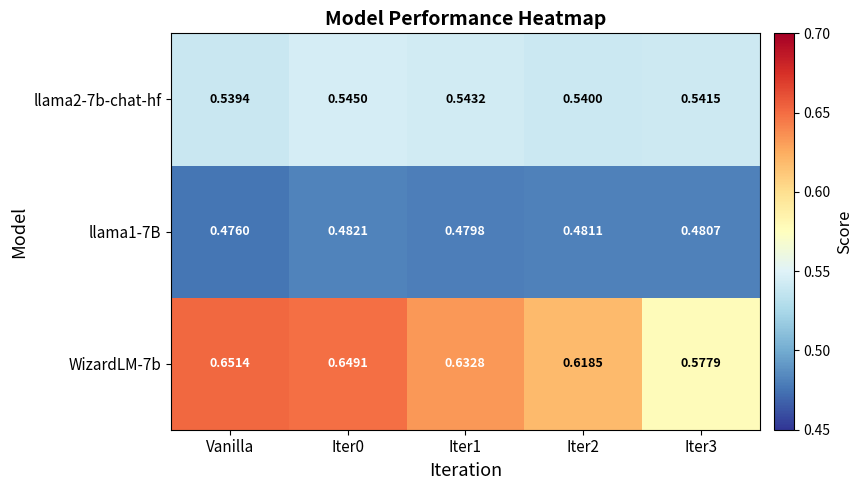

At which category is the sum across all series the highest?

Iter0